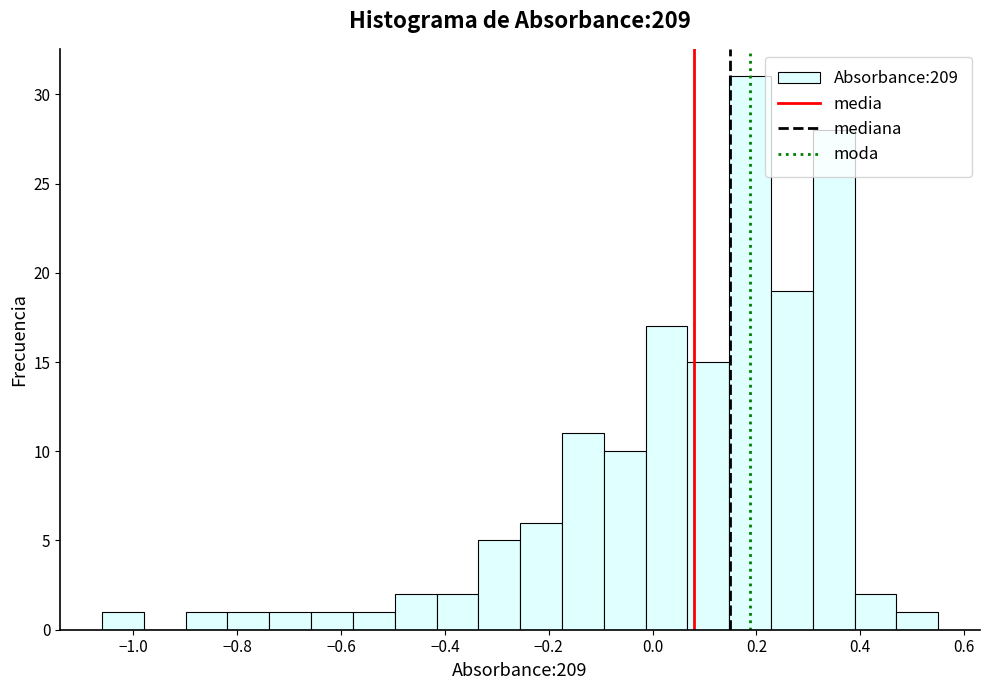

Reading left to right, transcribe this chart: for each bar, give the range it covers on the x-axis and its height. Neither the bar edges nor the heights are printed on the chart, so give them approximately, as read against the axes.

-1.06 to -0.98: 1
-0.98 to -0.90: 0
-0.90 to -0.82: 1
-0.82 to -0.74: 1
-0.74 to -0.66: 1
-0.66 to -0.58: 1
-0.58 to -0.50: 1
-0.50 to -0.42: 2
-0.42 to -0.34: 2
-0.34 to -0.26: 5
-0.26 to -0.18: 6
-0.18 to -0.10: 11
-0.10 to -0.02: 10
-0.02 to 0.06: 17
0.06 to 0.14: 15
0.14 to 0.22: 31
0.22 to 0.30: 19
0.30 to 0.38: 28
0.38 to 0.46: 2
0.46 to 0.56: 1